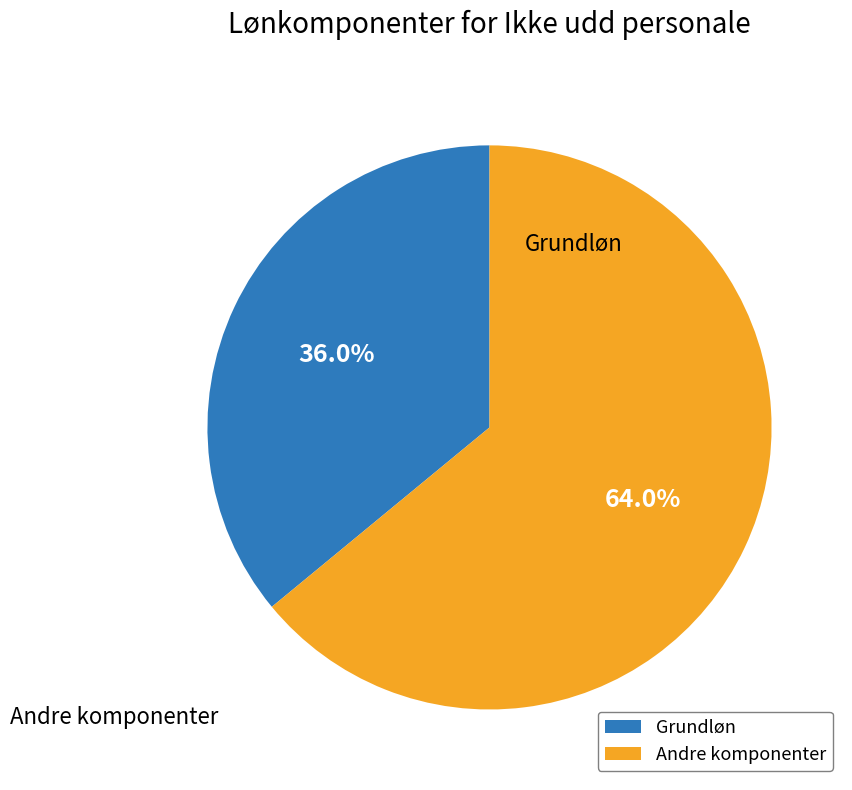

Is there a majority slice in this chart?

Yes